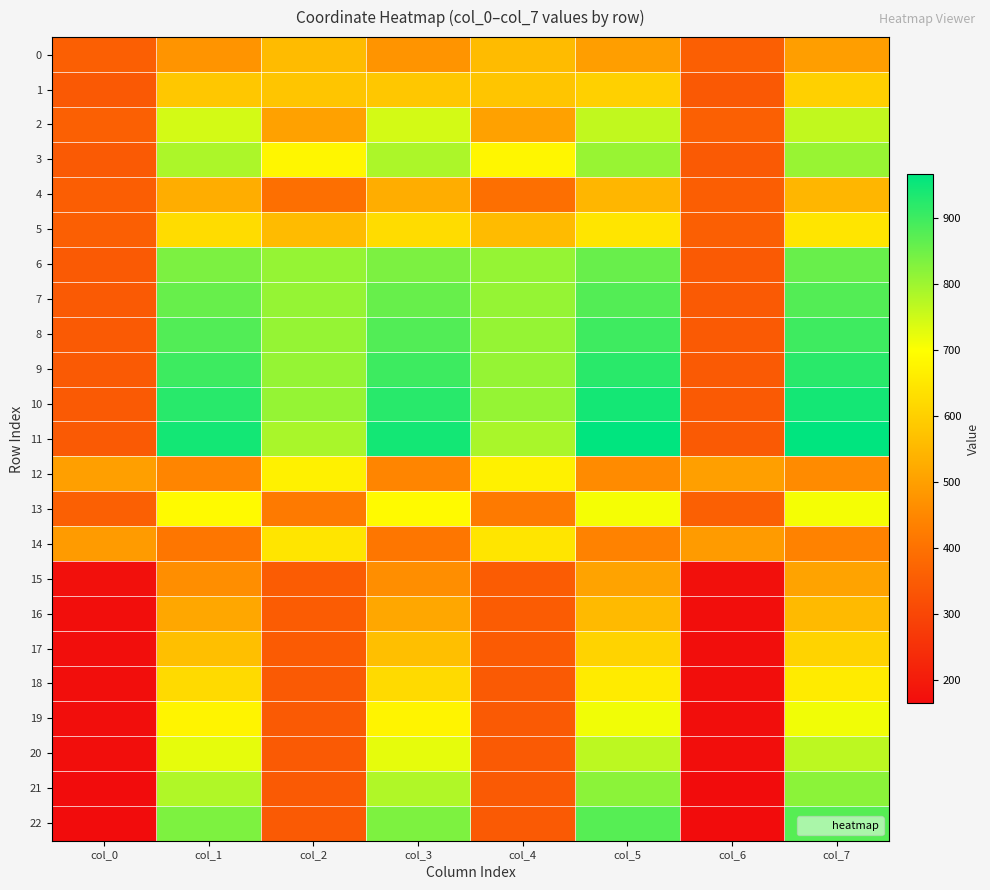

Which series changed the most between col_0 and col_1?

22